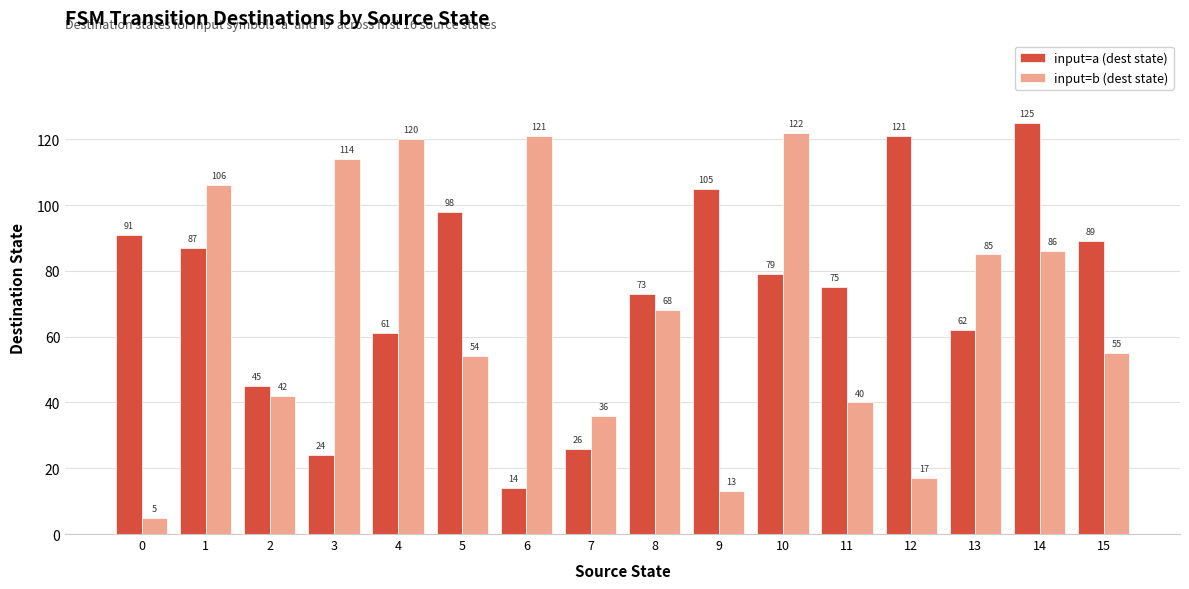

At how many categories does at least one series exceed 86?

11